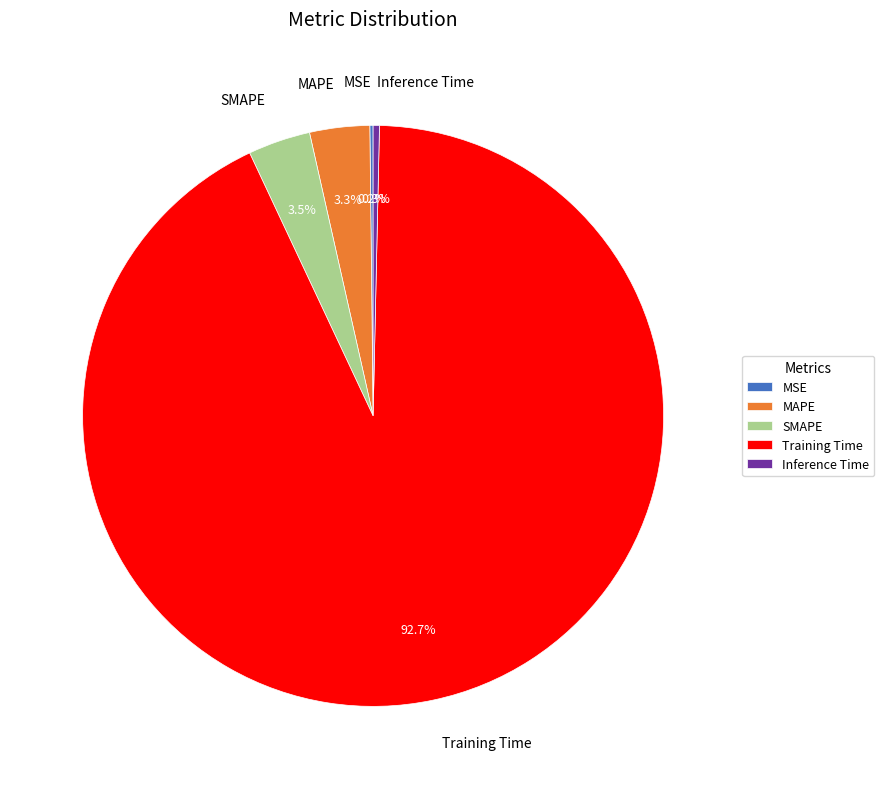

To the nearest percent, what is the combined percentage of MAPE and Training Time?

96%